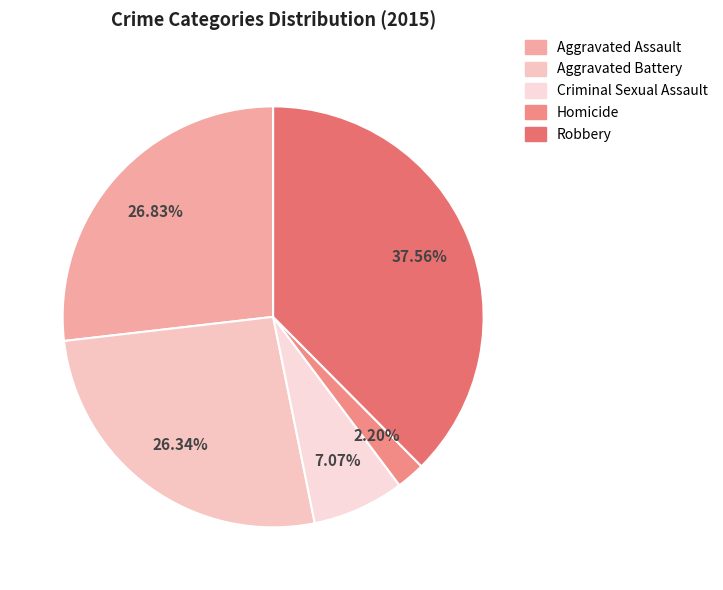

Do Homicide and Criminal Sexual Assault together represent more than half of the pie?

No